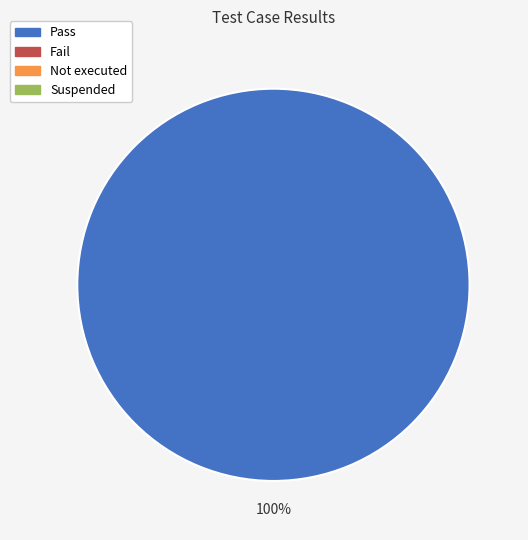

Is there a majority slice in this chart?

Yes